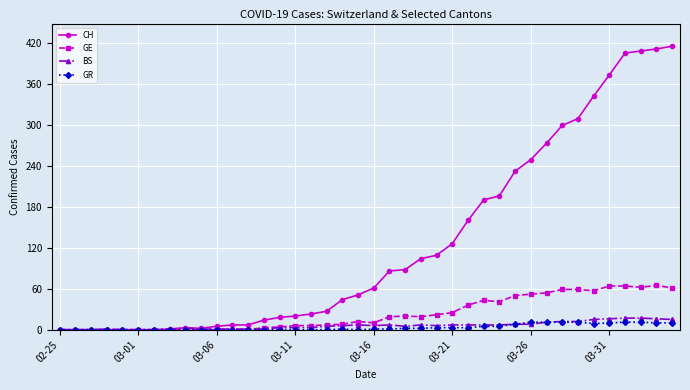

Which series has the largest range (max minus min)?

CH